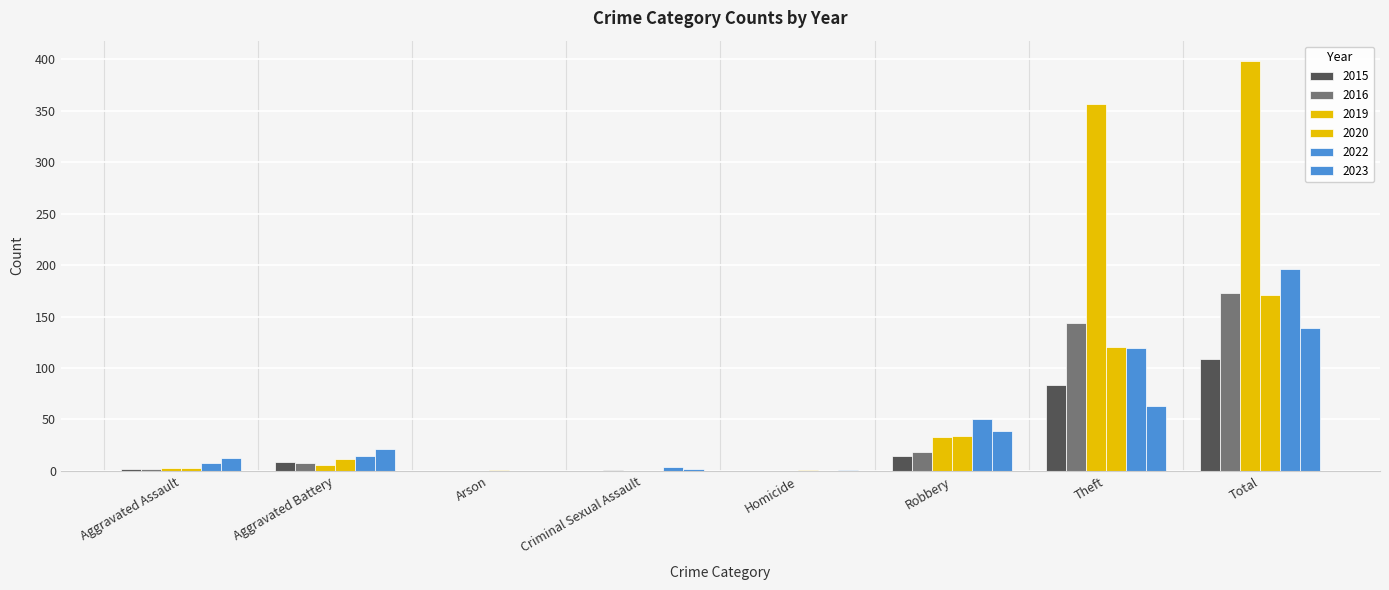

Where does the 2020 series first go above 12?

Robbery